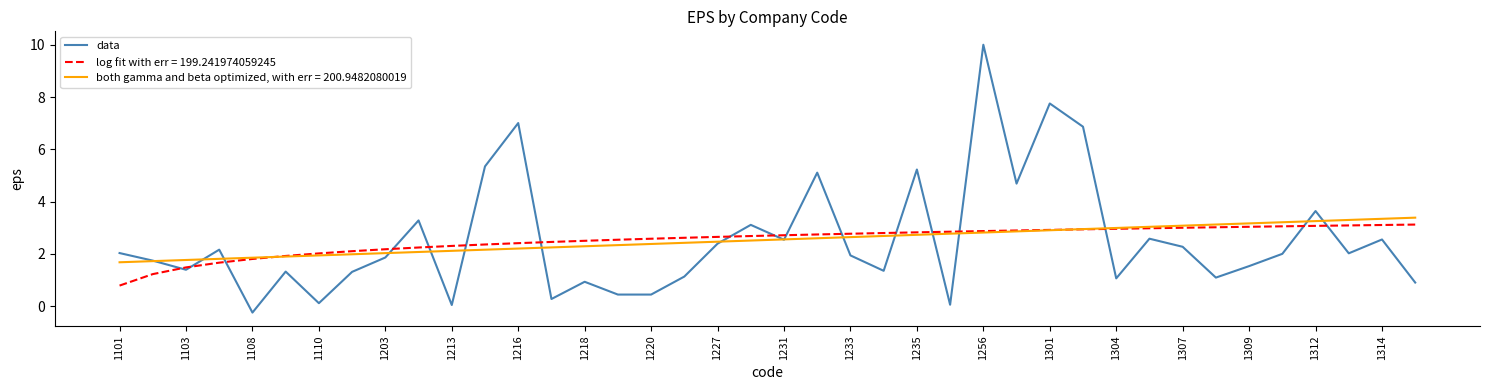

Which series has the widest spread of values?

data